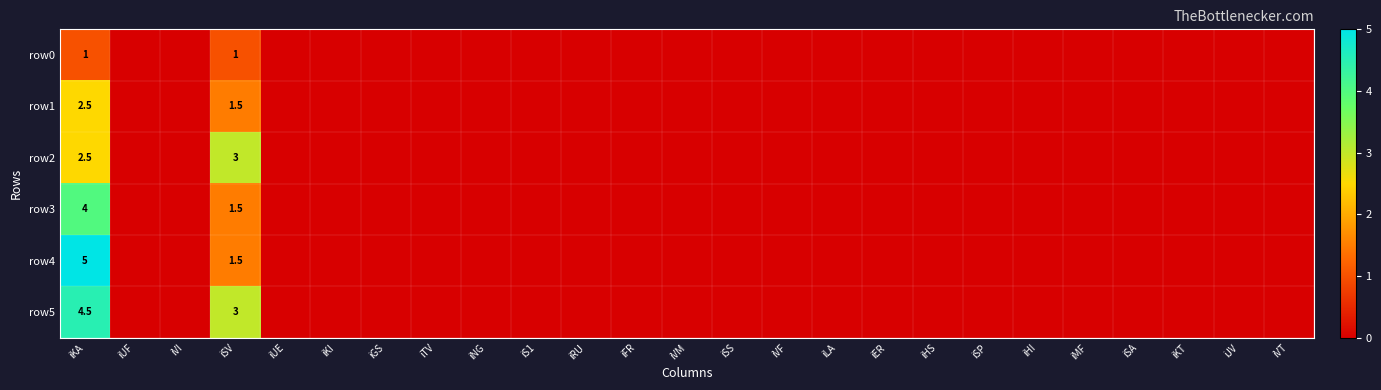

Is it true that row2 equals 0.0 at iVM?

True